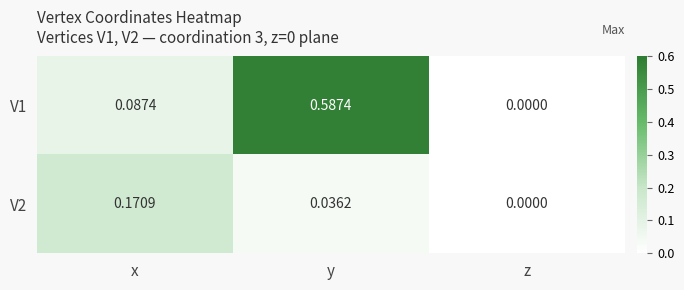

At which category is the sum across all series the highest?

y